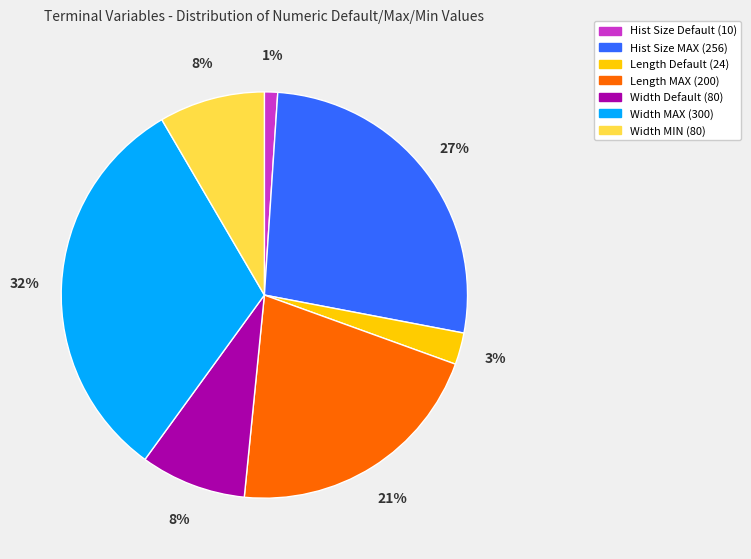

Is the sum of Length MAX (200) and Length Default (24) greater than half?

No